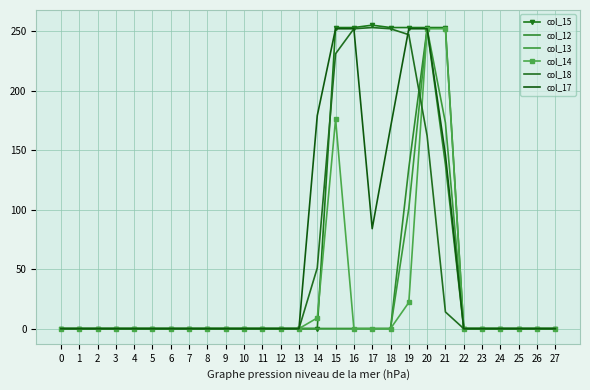

Rank the categories by col_15 value from highest to lowest.

17, 15, 16, 18, 19, 20, 21, 0, 1, 2, 3, 4, 5, 6, 7, 8, 9, 10, 11, 12, 13, 14, 22, 23, 24, 25, 26, 27